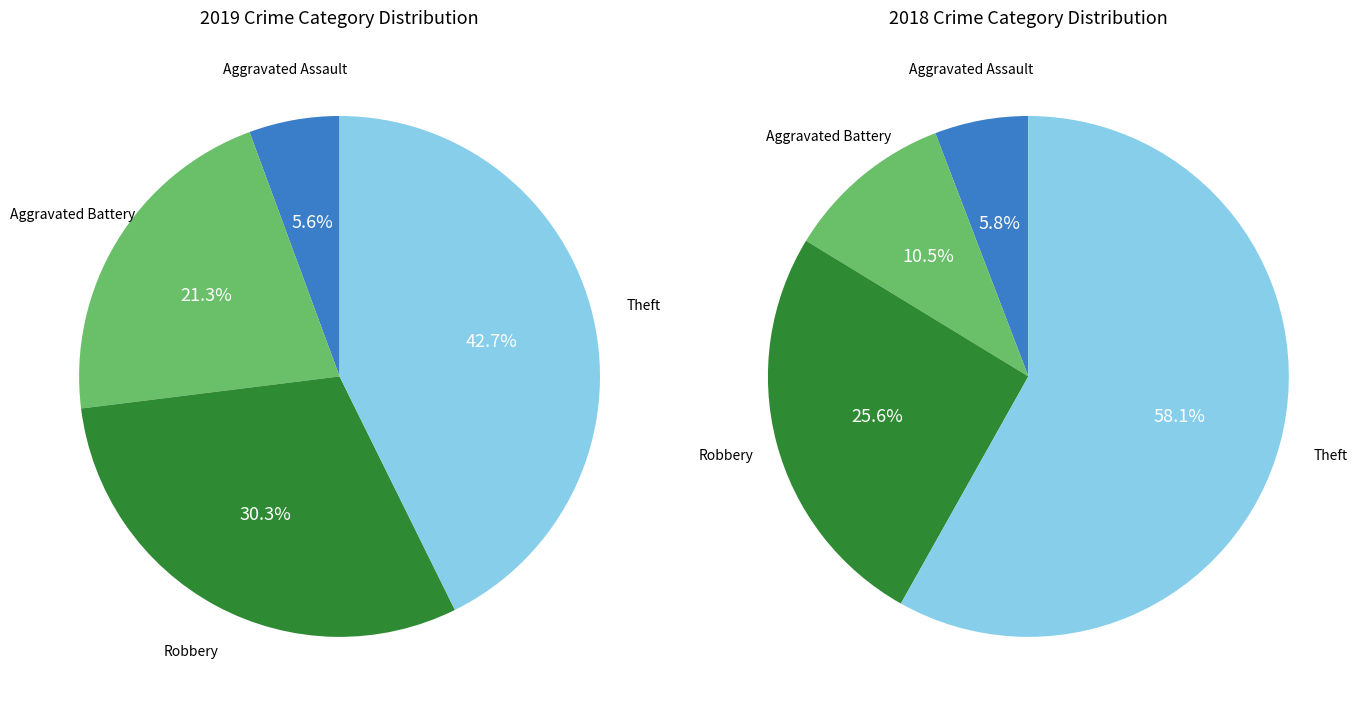

Which has a higher value, Robbery or Theft?

Theft